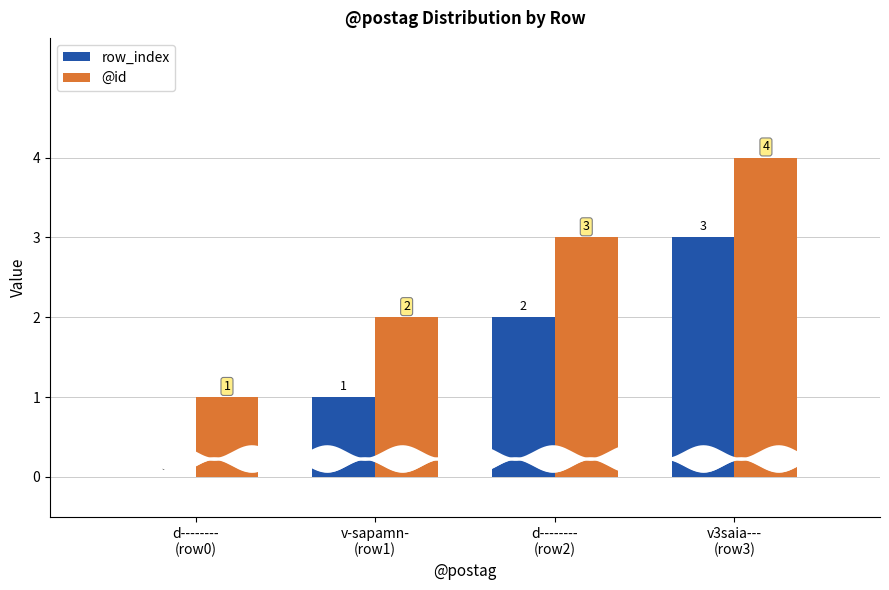

What is the maximum value for row_index?

3